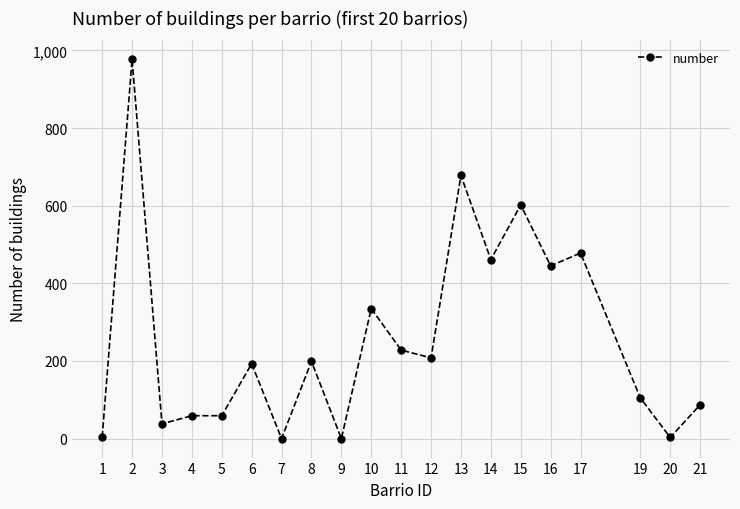

What is the maximum value shown in the chart?

977